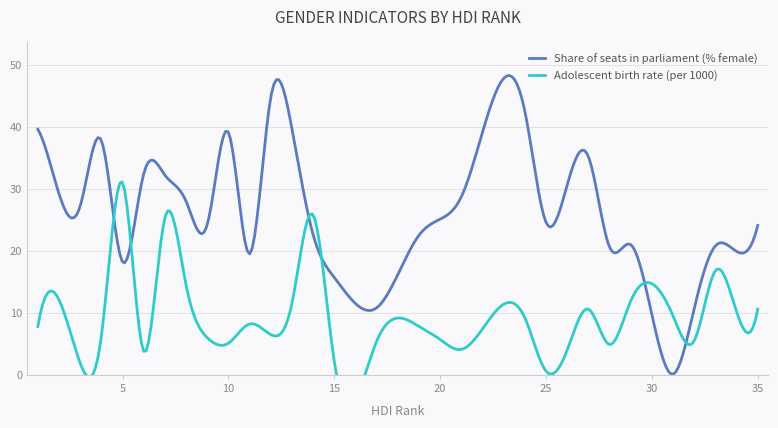

What is the difference between the Adolescent birth rate (per 1000) values at 20 and 34?

4.5